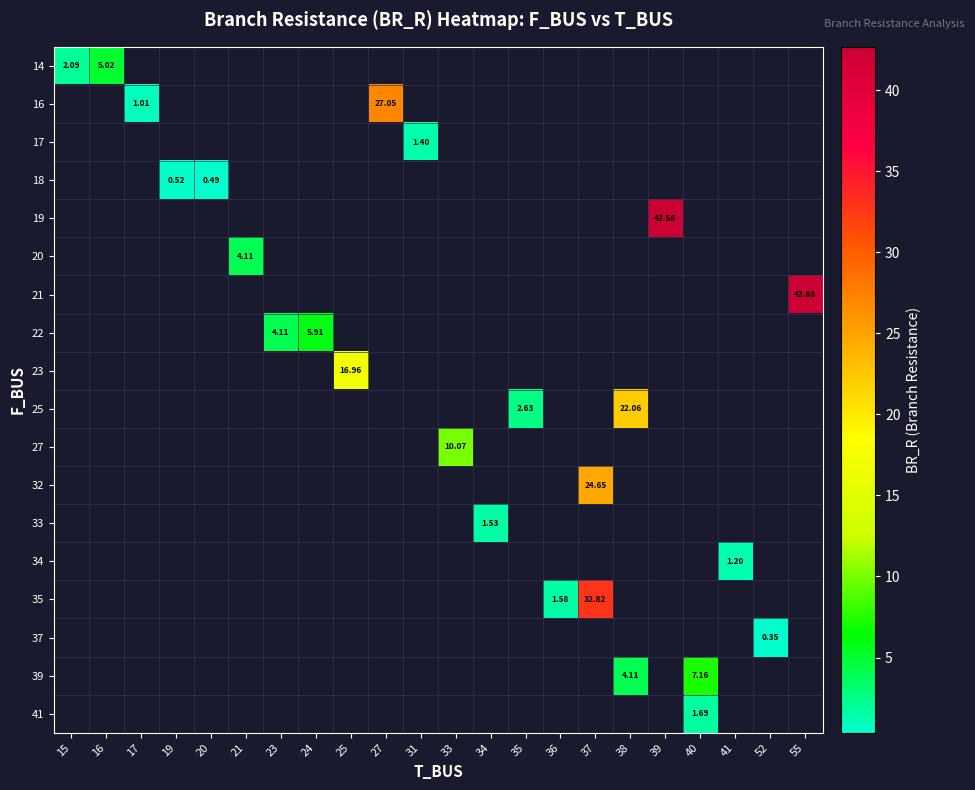

What is the minimum value shown in the chart?

0.4